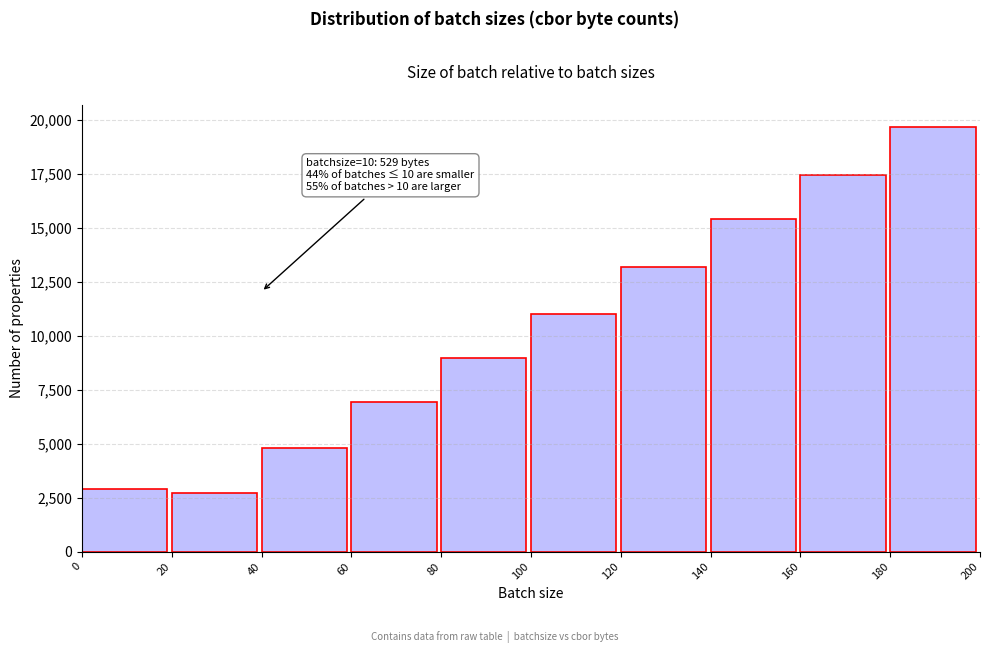

Reading left to right, list all the values displayed in this chart.

2878	2691	4812	6916	8956	10996	13196	15380	17444	19668